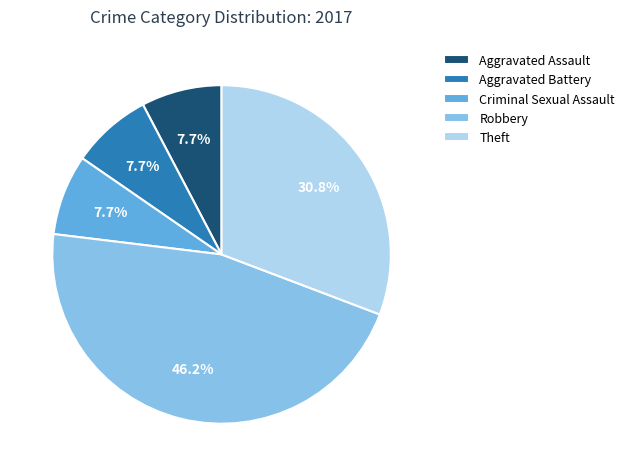

Between Aggravated Battery and Robbery, which is larger?

Robbery